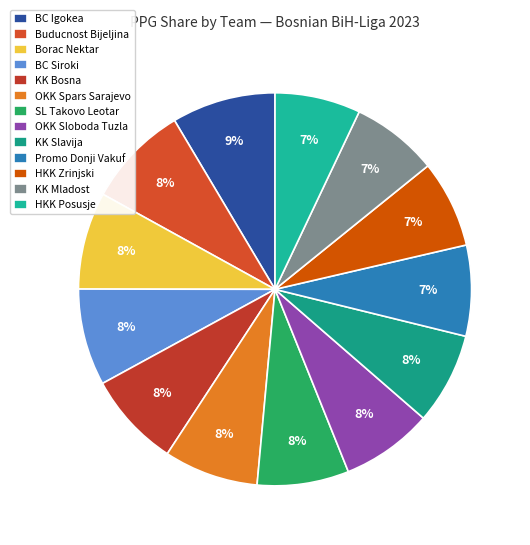

What is the smallest slice in the pie chart?

HKK Posusje